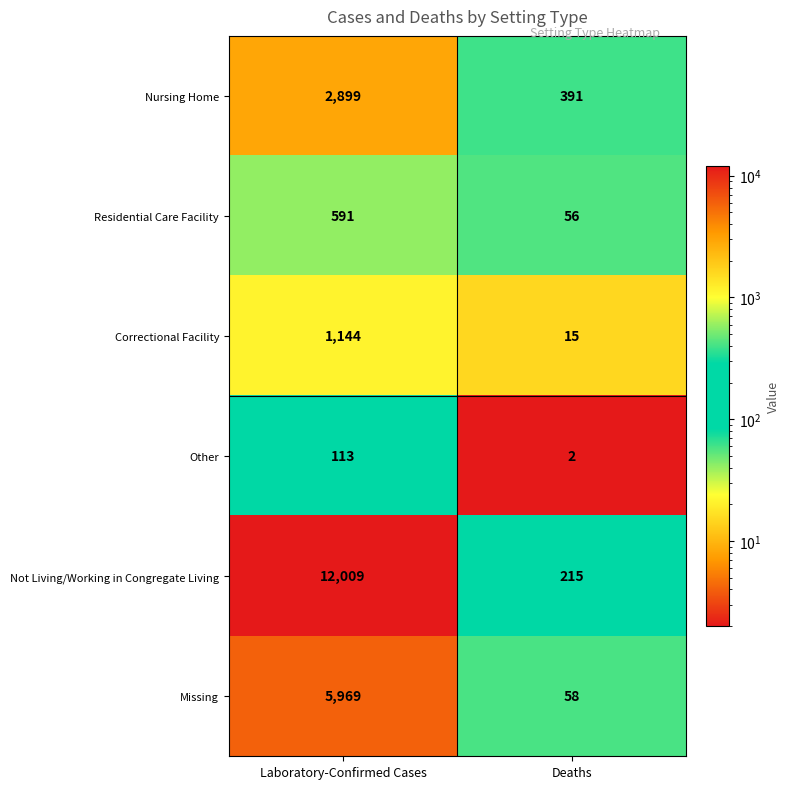

What is the difference between the highest and lowest values at Deaths?

389